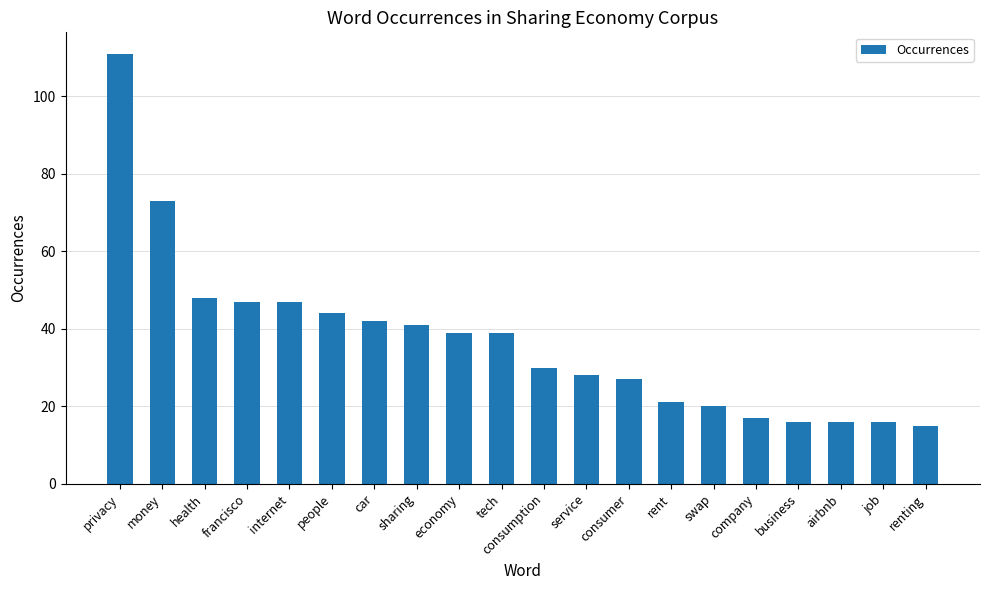

What position from the right is consumer?

8